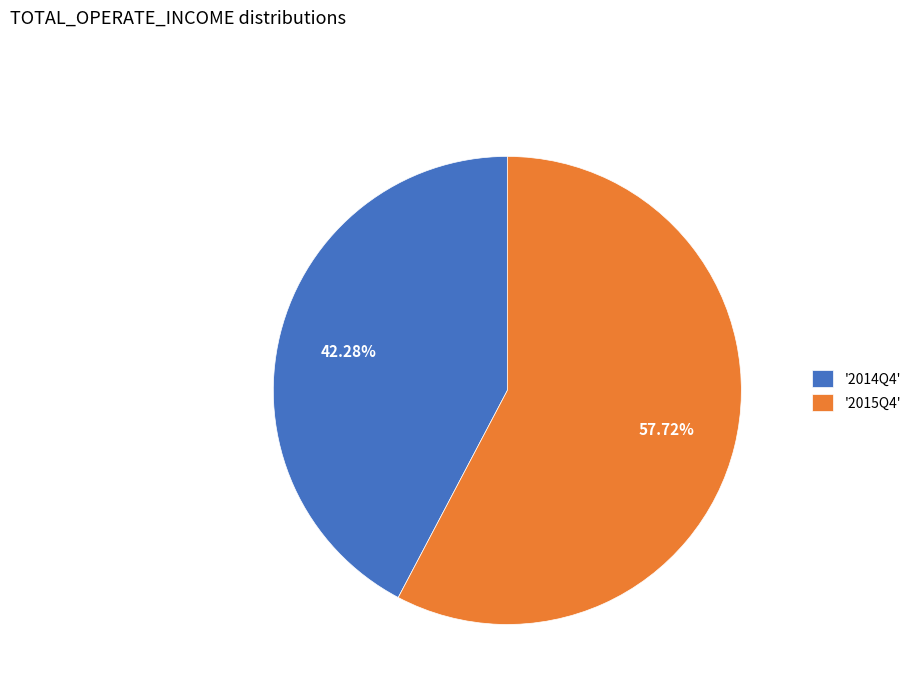

To the nearest percent, what is the difference between the largest and smallest slice percentages?

15%